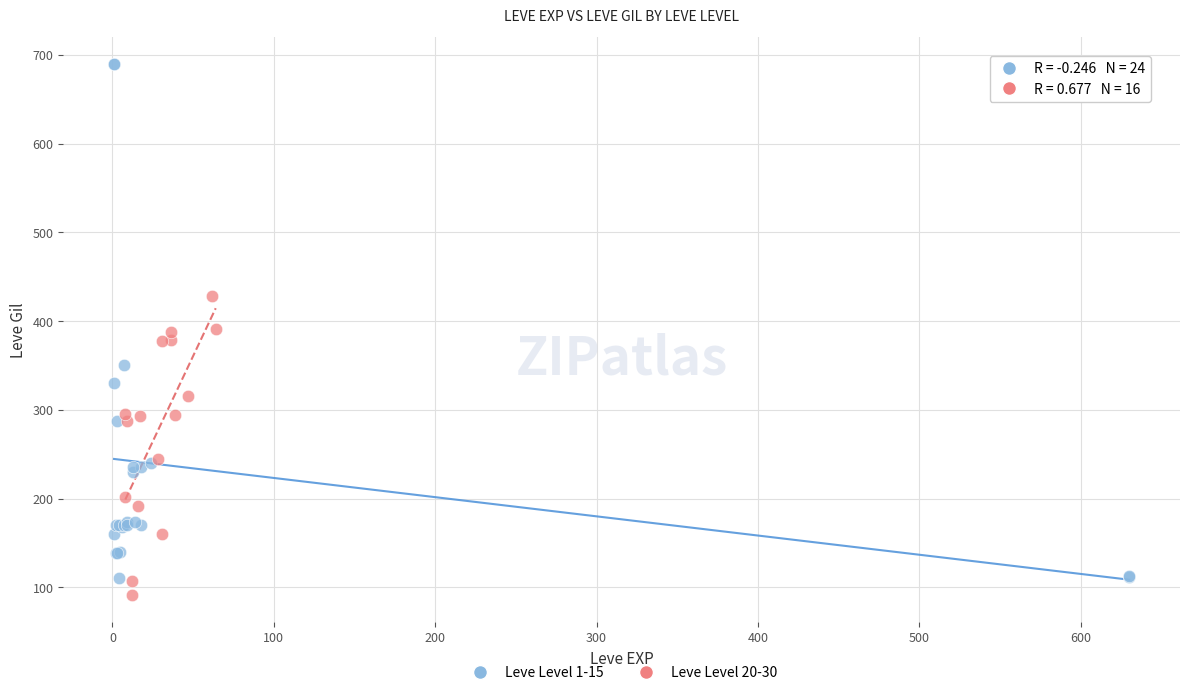

What are all the series names shown in the legend?

Leve Level 1-15, Leve Level 20-30